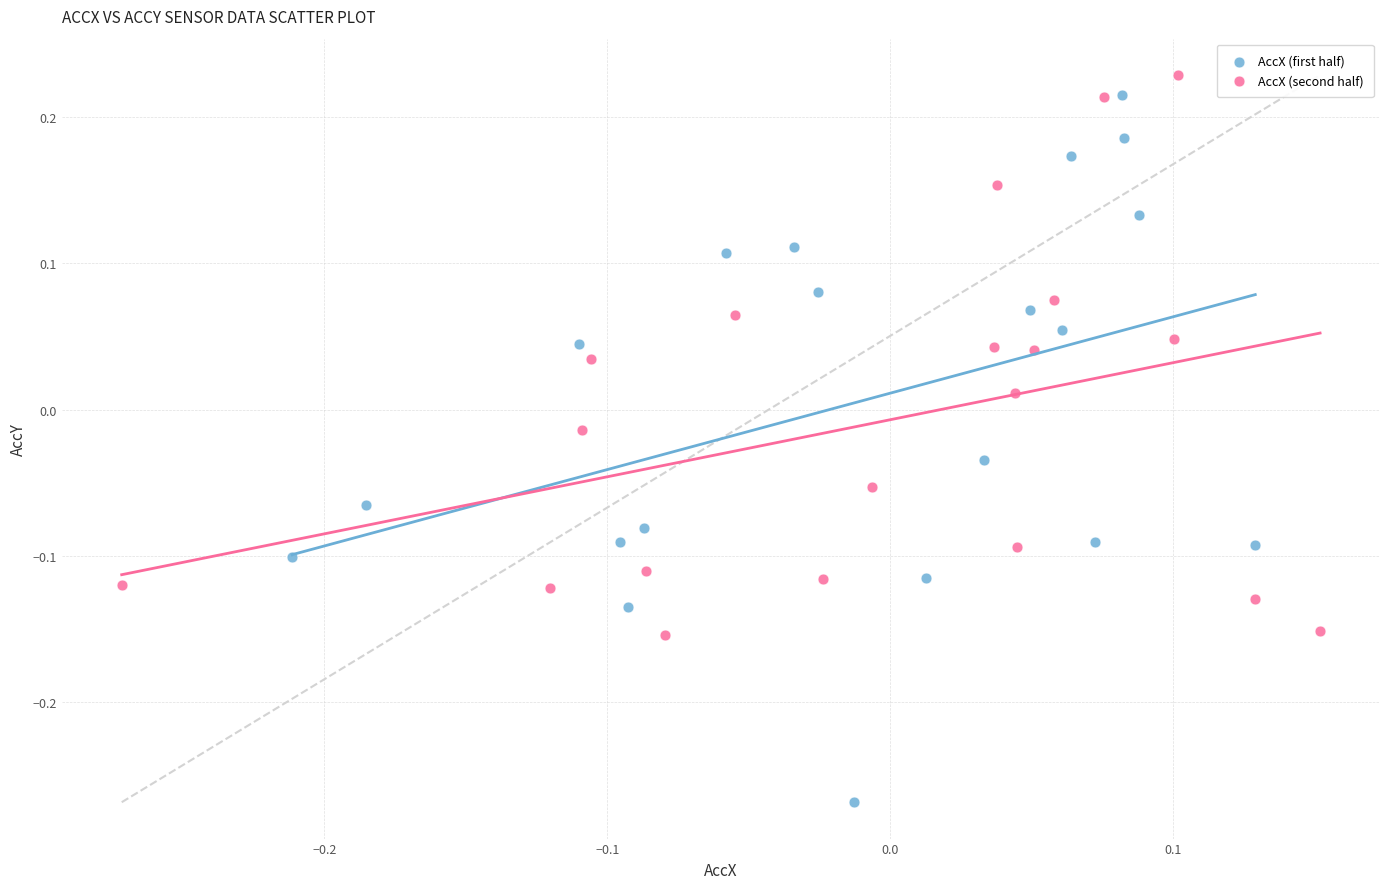

What are all the series names shown in the legend?

AccX (first half), AccX (second half)